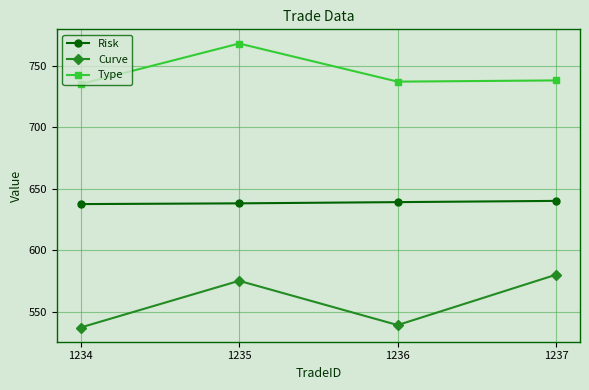

Read the Type value at 1234.

735.0